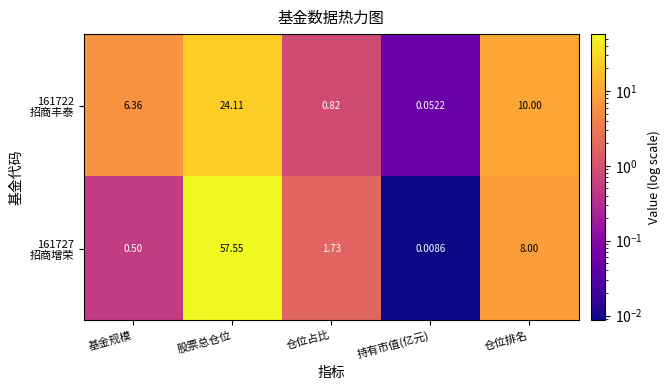

At which category is the sum across all series the highest?

股票总仓位